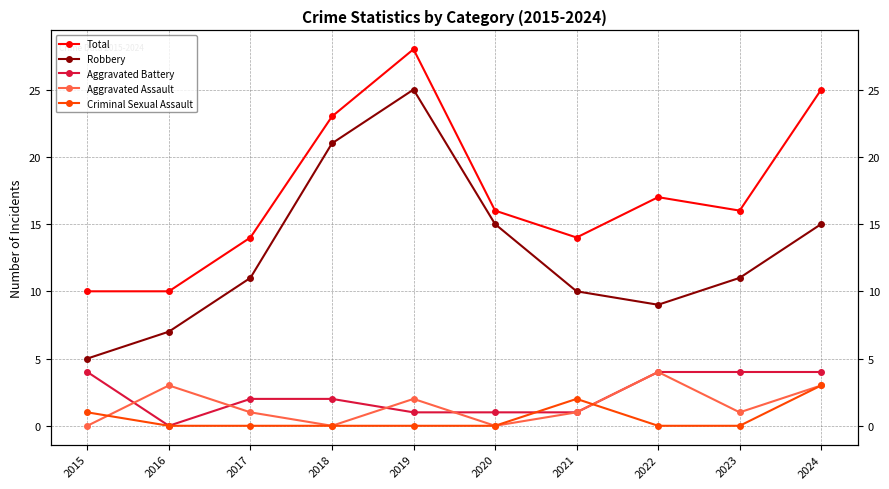

Rank the series at 2019 from highest to lowest value.

Total, Robbery, Aggravated Assault, Aggravated Battery, Criminal Sexual Assault